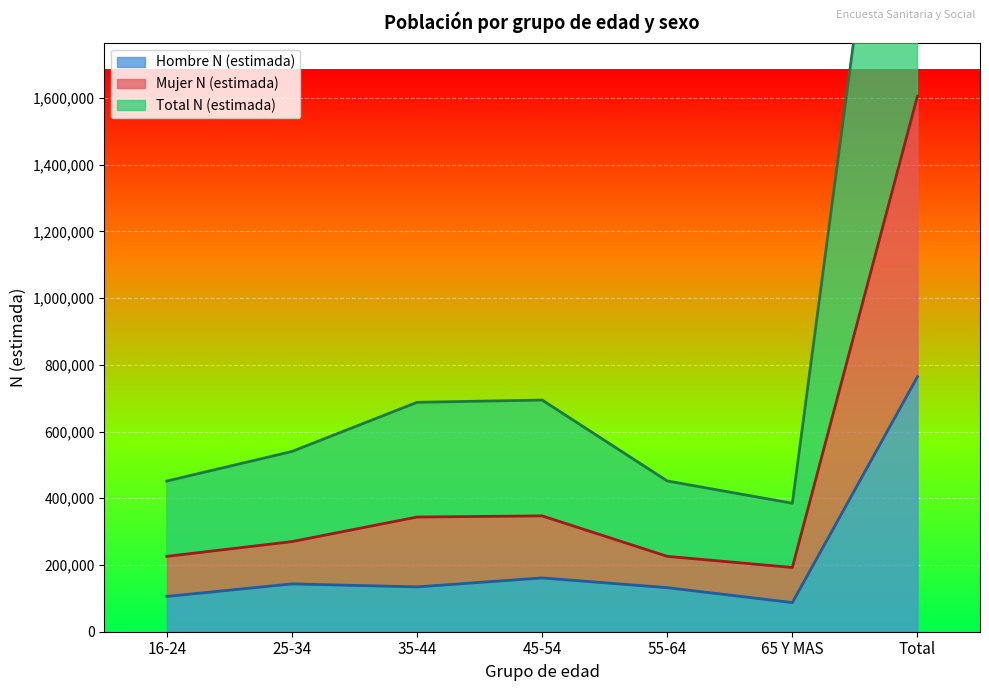

What is the label of the 1st point from the left?

16-24